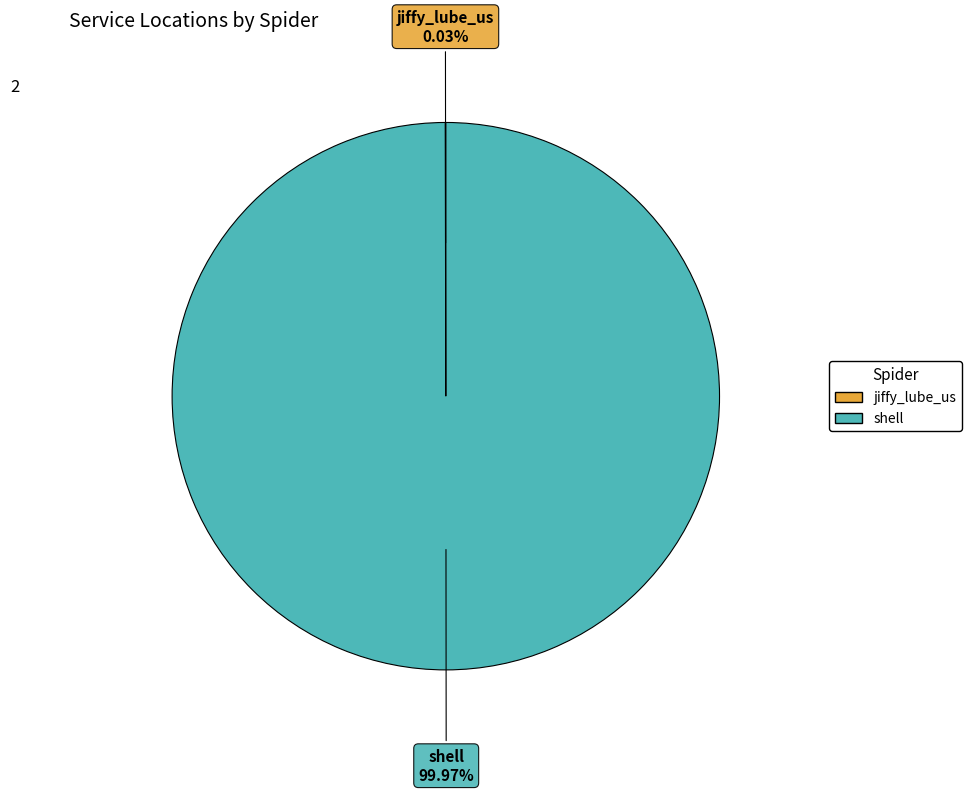

What is the largest slice in the pie chart?

shell